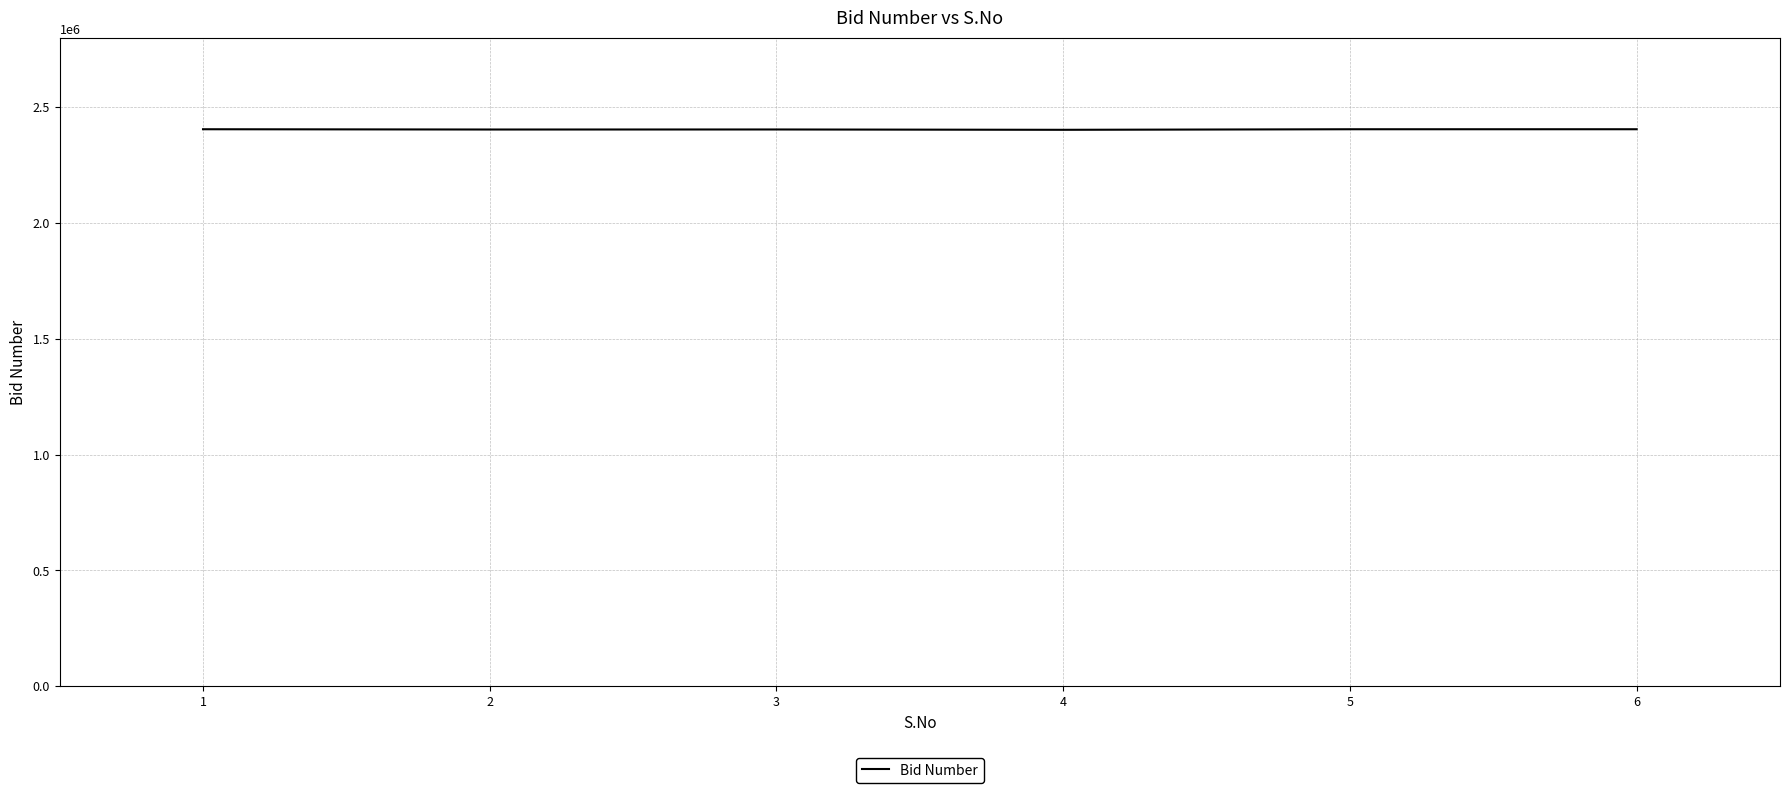

What is the smallest value displayed?

2402048